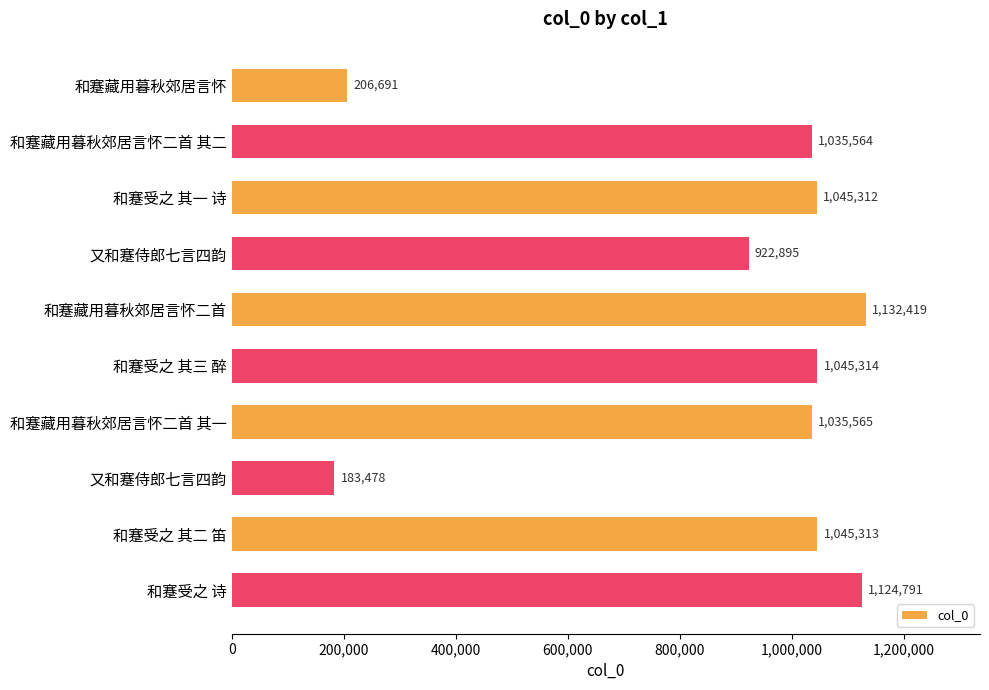

Are the bars horizontal?

Yes